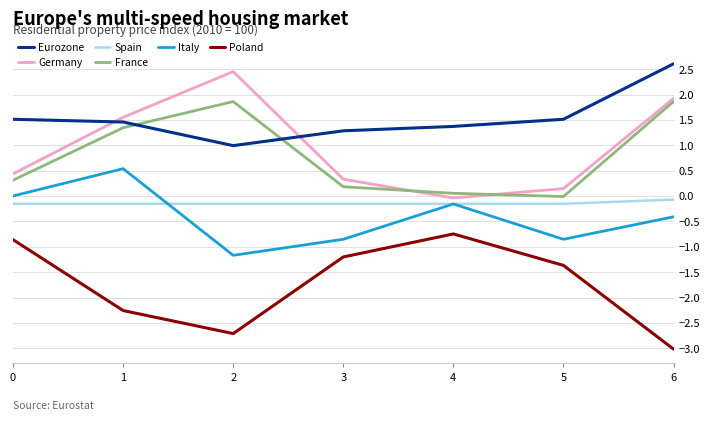

What is the sum of all Germany values?

6.8